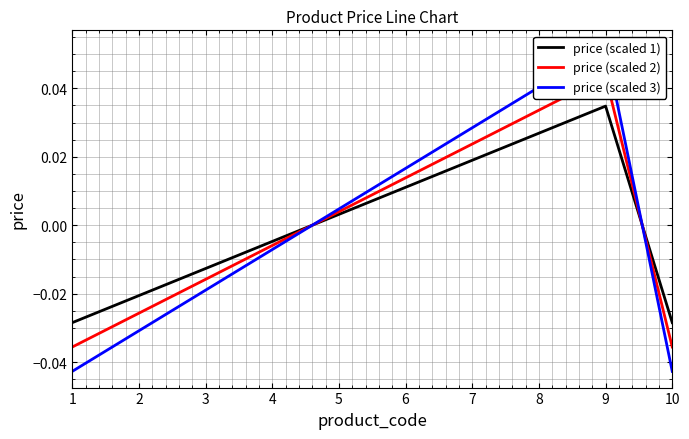

True or false: price (scaled 1) has more than 1 interior local peaks.

False